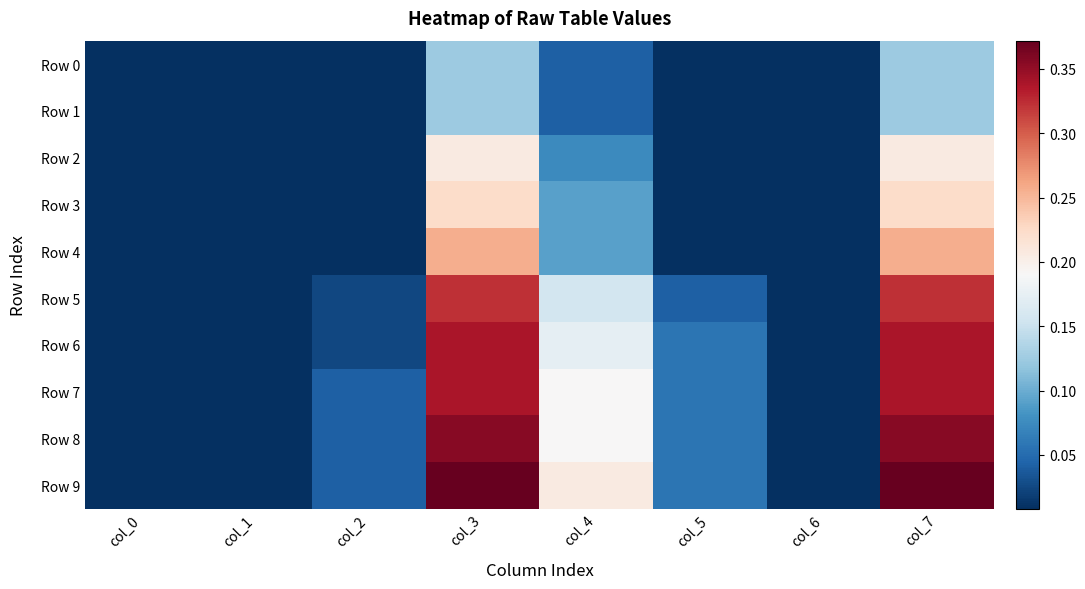

Between col_0 and col_3, which series saw the biggest shift?

Row 9